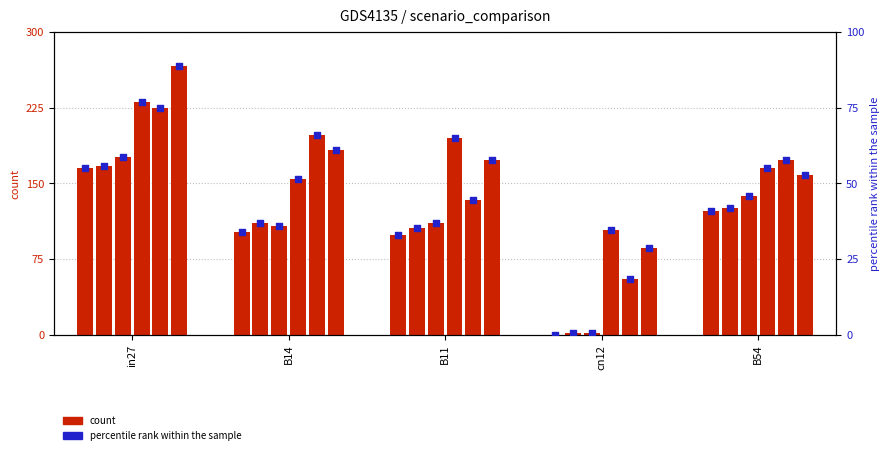

What is the change in value from in27 to cn12?

-55.1